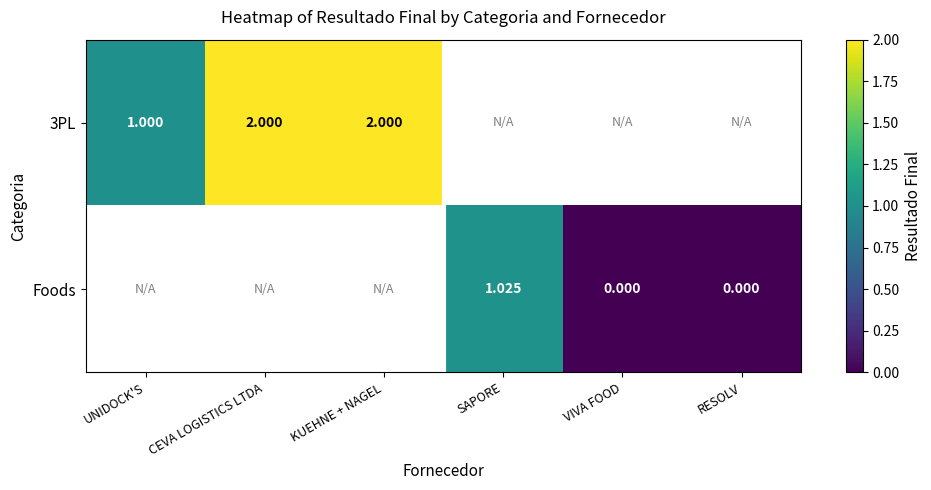

Is the value of 3PL at UNIDOCK'S greater than the value of Foods at SAPORE?

No